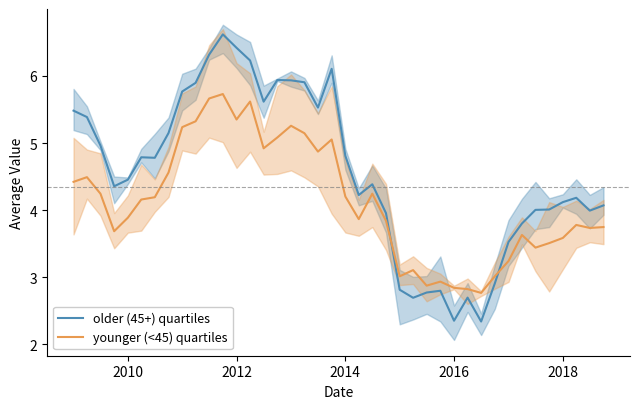

Rank the series by their average value, from lowest to highest.

younger (<45) quartiles, older (45+) quartiles